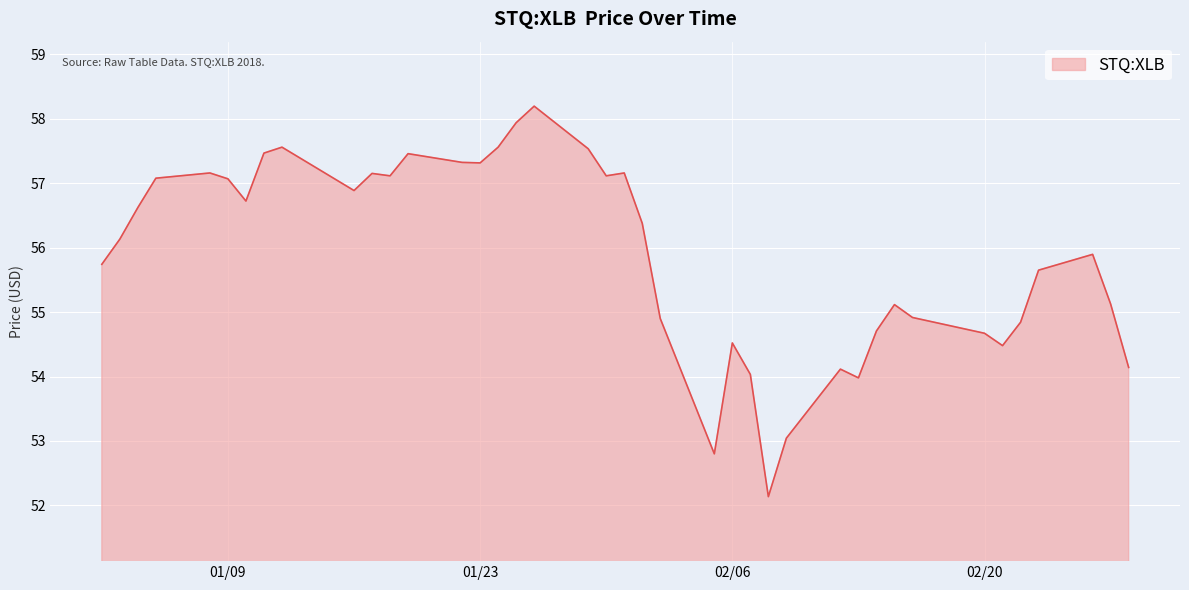

What is the minimum value shown in the chart?

52.1